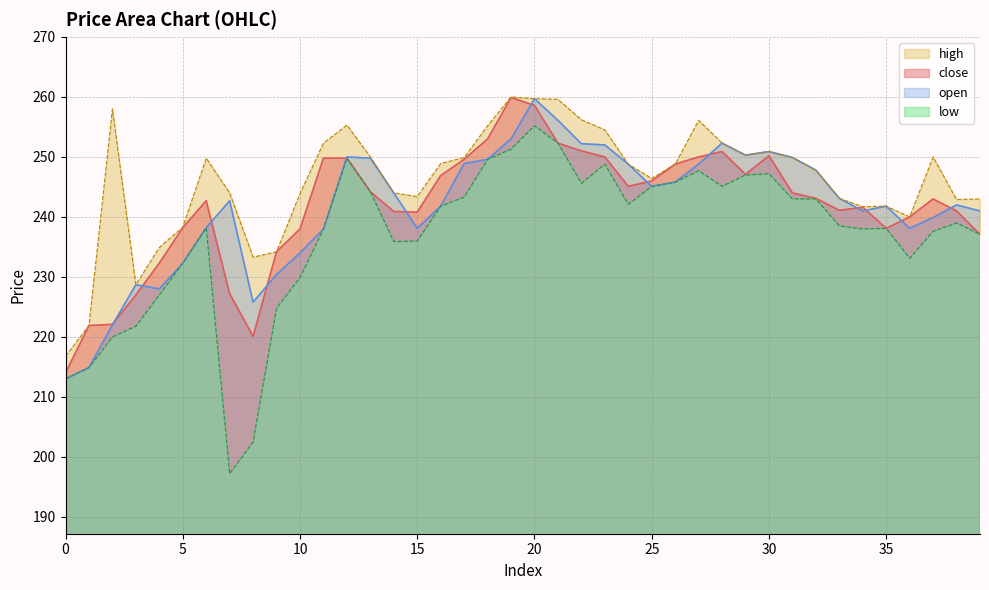

Reading right to left, list all the values displayed in this chart.

close: 237.1	241.0	243.0	240.0	238.1	241.6	241.1	243.1	244.0	250.2	247.1	250.9	250.0	248.8	246.0	245.1	250.0	251.0	252.3	258.6	259.9	253.0	249.6	246.9	240.8	240.9	244.2	249.8	249.8	238.0	234.2	220.1	227.2	242.7	238.2	232.3	227.0	222.1	221.9	214.0
open: 241.0	242.0	239.9	238.1	241.8	241.0	243.1	247.8	249.9	250.9	250.3	252.3	248.8	245.8	245.1	248.8	252.0	252.2	256.1	259.7	253.0	249.6	248.9	241.8	238.1	244.0	249.8	250.0	238.0	234.0	230.4	225.8	242.7	238.2	232.3	228.0	228.7	222.0	214.9	213.0
high: 243.0	242.9	250.0	240.0	241.8	241.7	243.1	247.8	249.9	250.9	250.3	252.3	256.1	248.8	246.4	248.8	254.5	256.2	259.6	259.7	260.0	255.2	249.9	248.9	243.4	244.0	250.0	255.3	252.3	243.9	234.2	233.3	244.0	249.8	238.3	234.9	228.7	258.0	221.9	216.8
low: 237.1	239.0	237.6	233.1	238.1	238.0	238.5	243.0	243.0	247.2	247.0	245.1	247.7	245.8	245.1	242.1	248.8	245.6	252.3	255.2	251.3	249.6	243.3	241.8	236.0	235.9	244.2	249.8	238.0	229.9	224.8	202.5	197.2	238.2	232.3	227.0	221.8	220.0	214.9	213.0